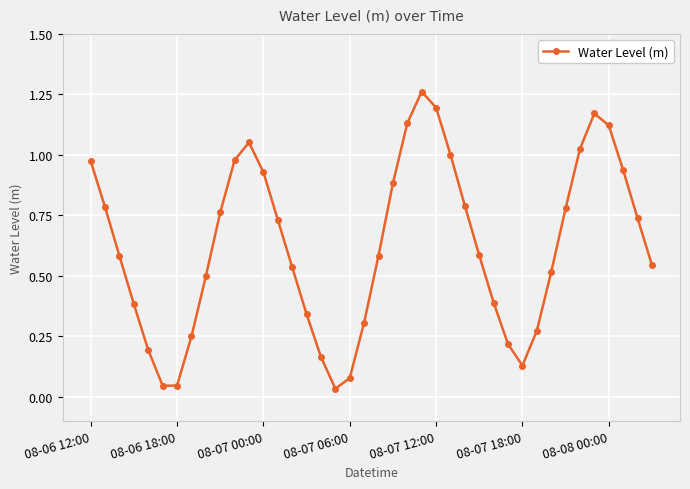

How many lines are shown in the chart?

1